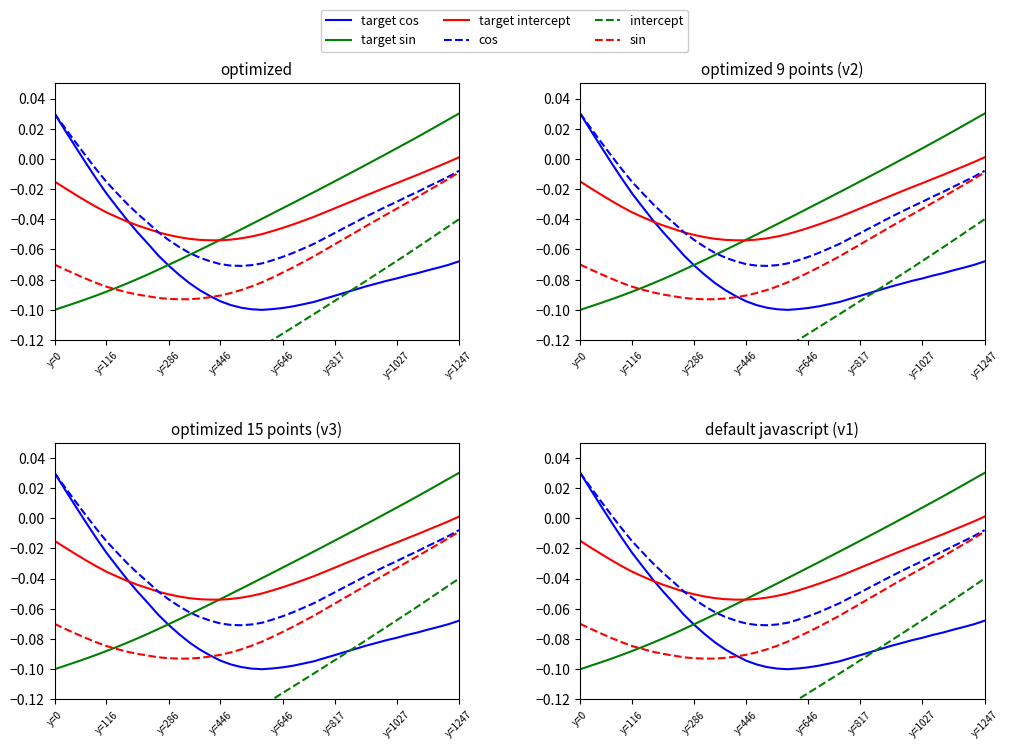

True or false: target sin and target intercept intersect in this chart.

True